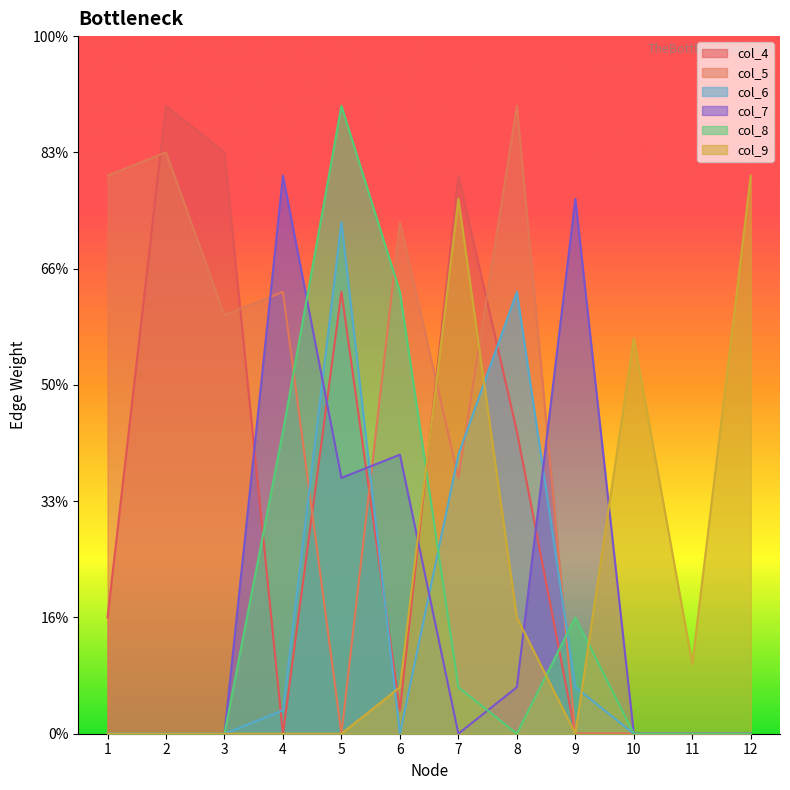

Which series ends up on top after the final intersection of col_4 and col_7?

col_7